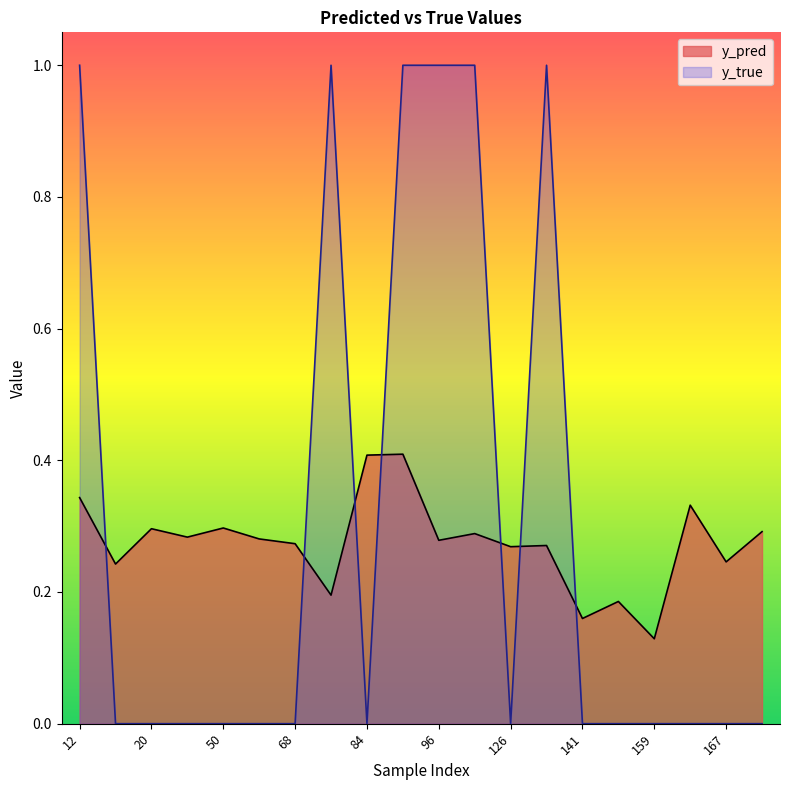

What is the value of the y_pred point at the 10th from the left?

0.4